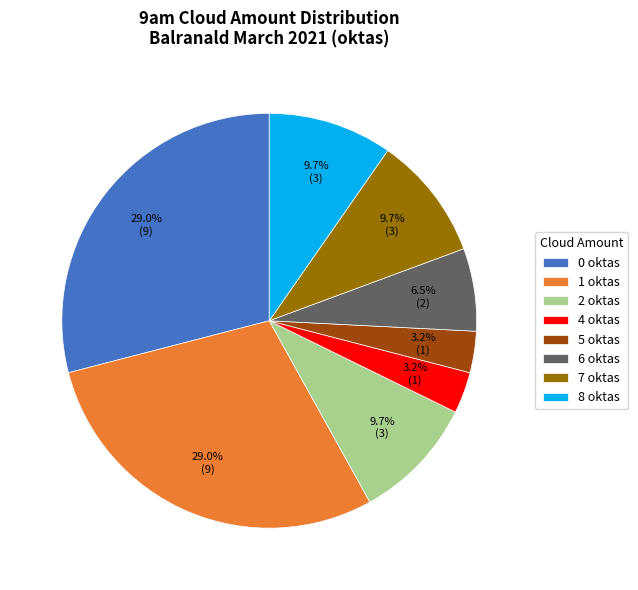

Combined, what portion of the pie is 4 oktas and 2 oktas?

12.9%